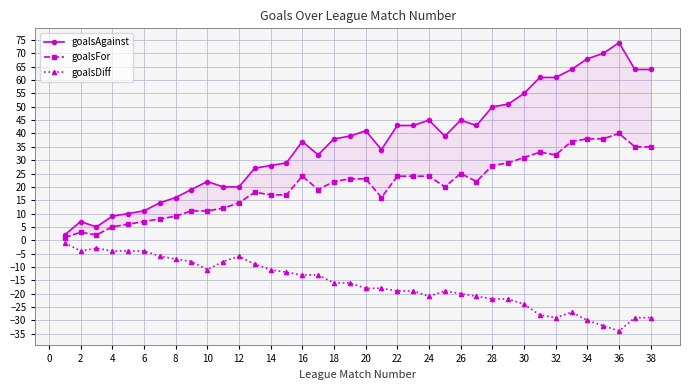

What is the difference between the maximum and second lowest values in the goalsFor series?

38